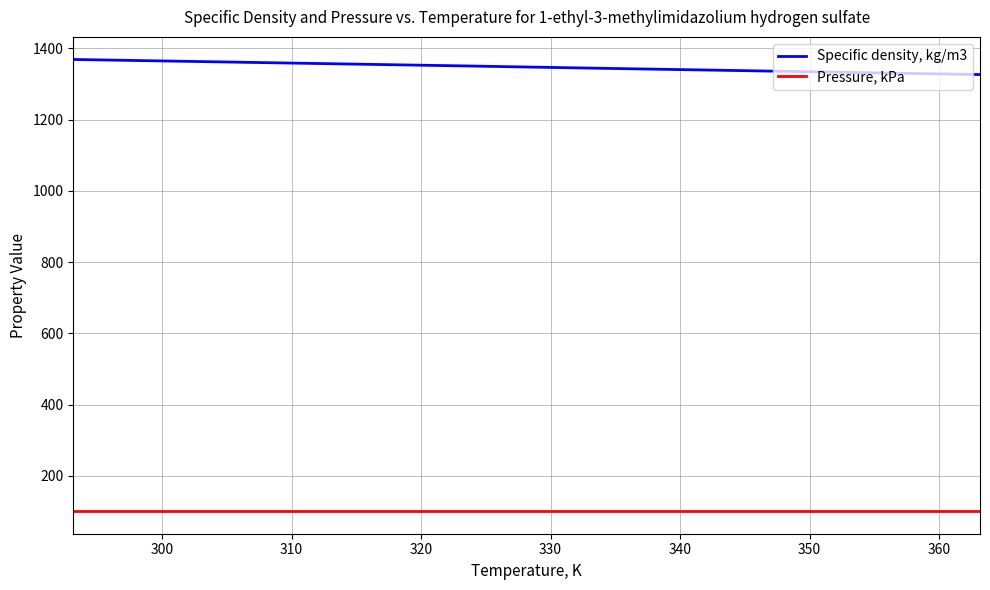

What is the greatest value displayed?

1369.0